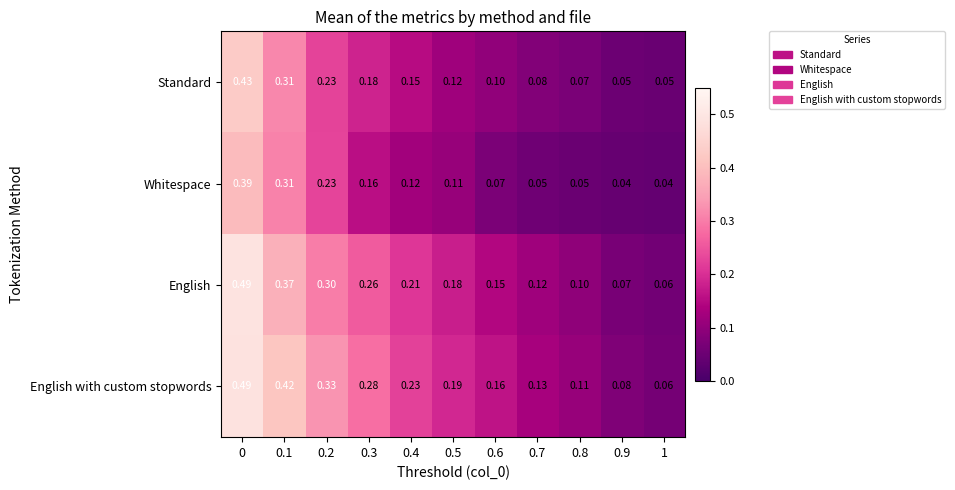

Which series has the largest total across all categories?

English with custom stopwords